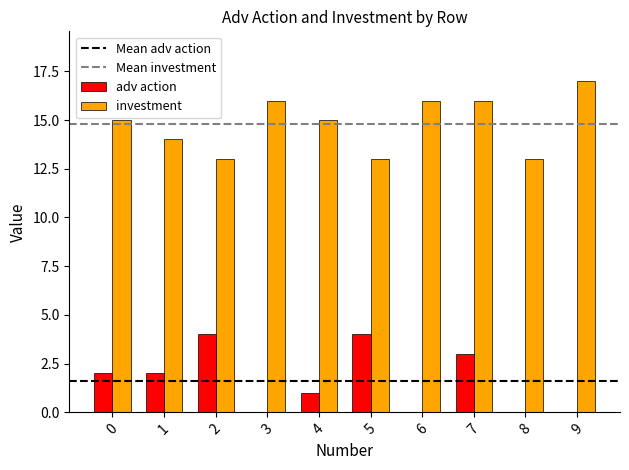

Are the bars grouped side by side (vs. stacked)?

Yes